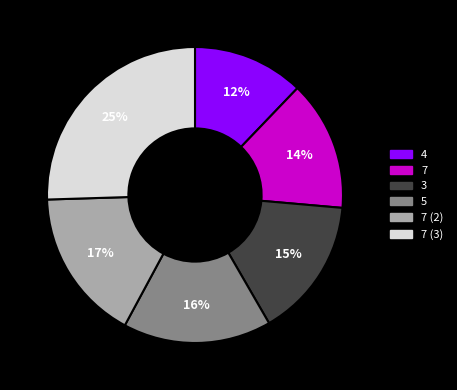

Is there a majority slice in this chart?

No